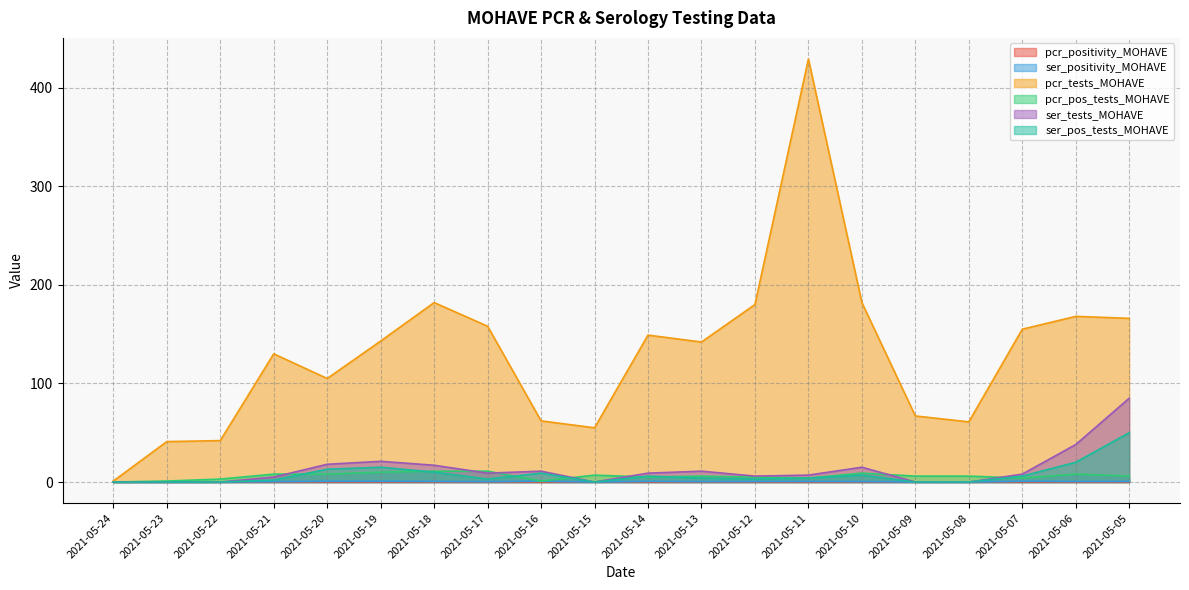

Does the chart have visible grid lines?

Yes